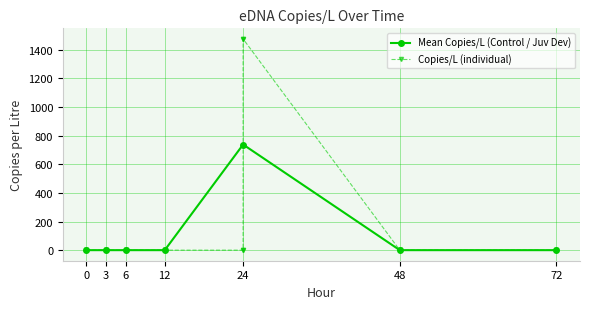

How many positive values does the Control series have?

1